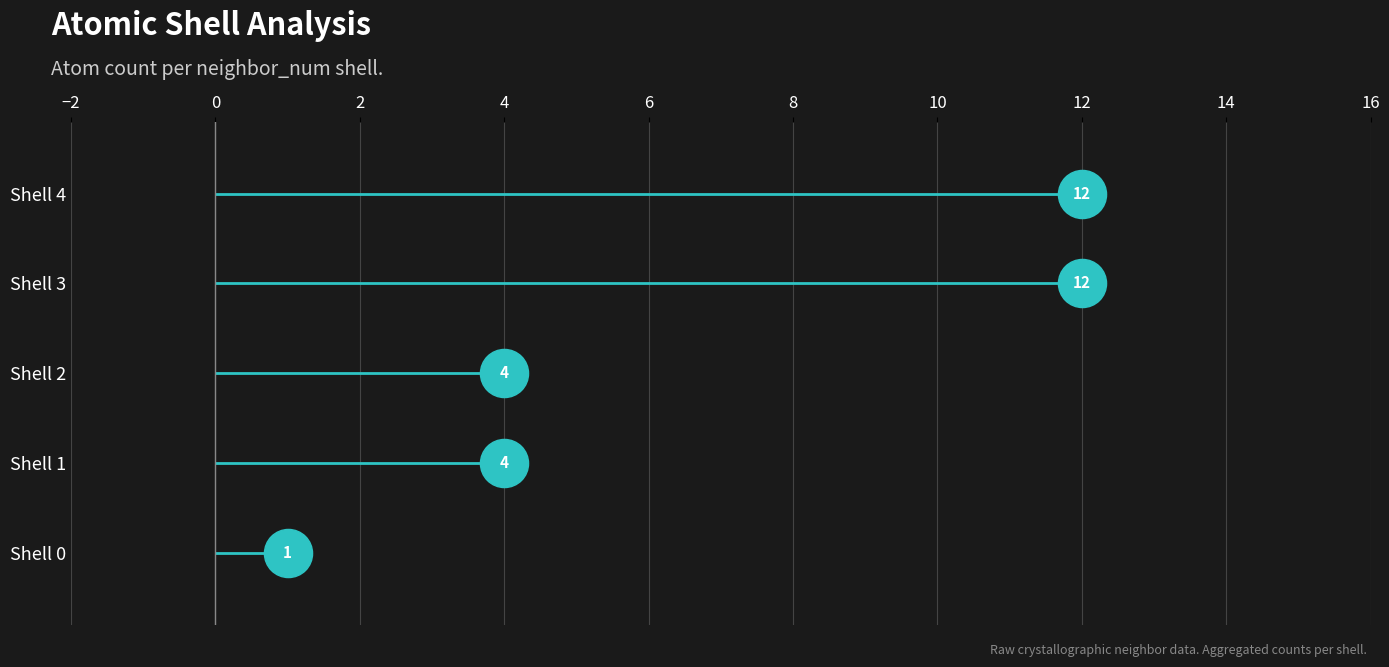

Which series contains the highest Y value?

Shell 4